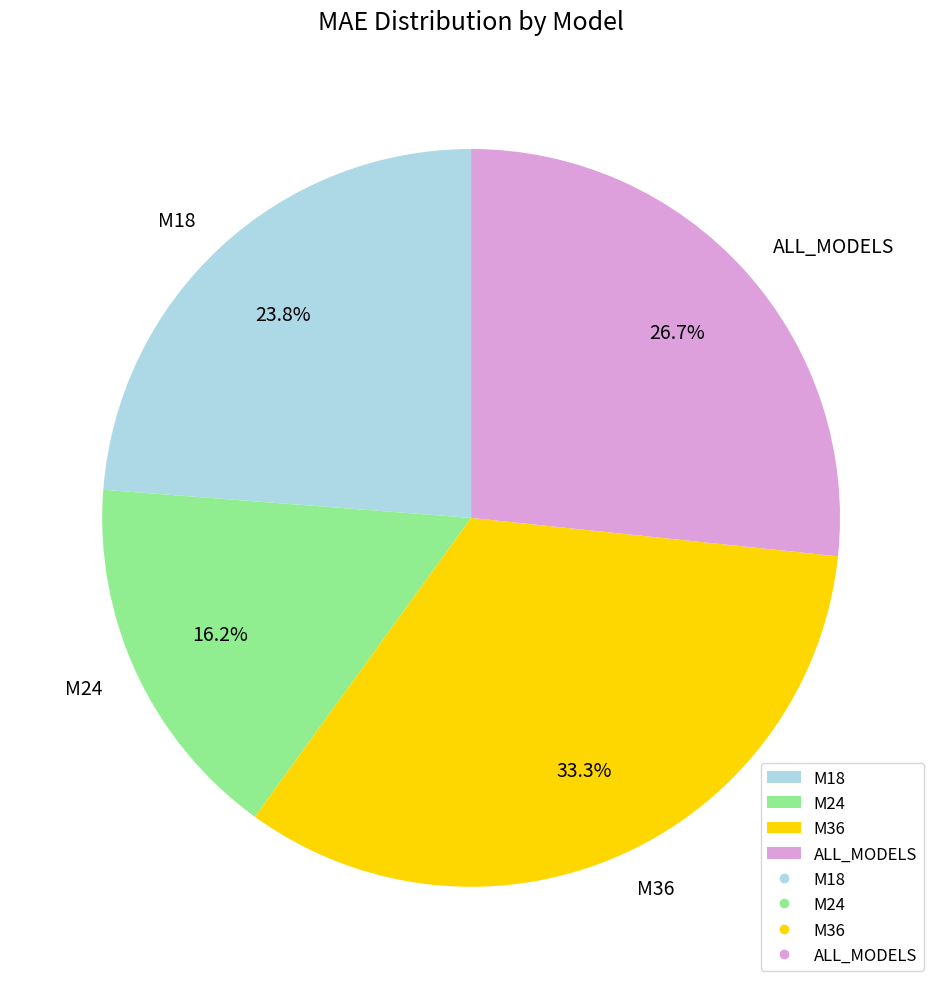

How many segments does this pie chart have?

4